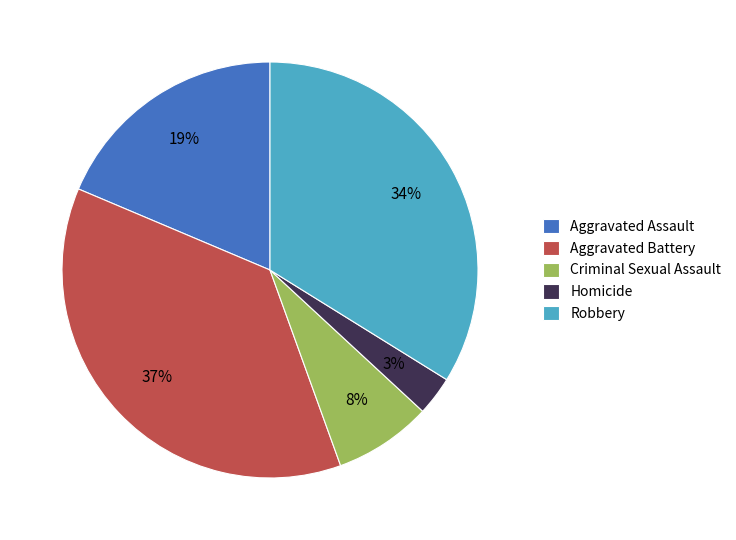

To the nearest percent, what portion does Homicide represent?

3%